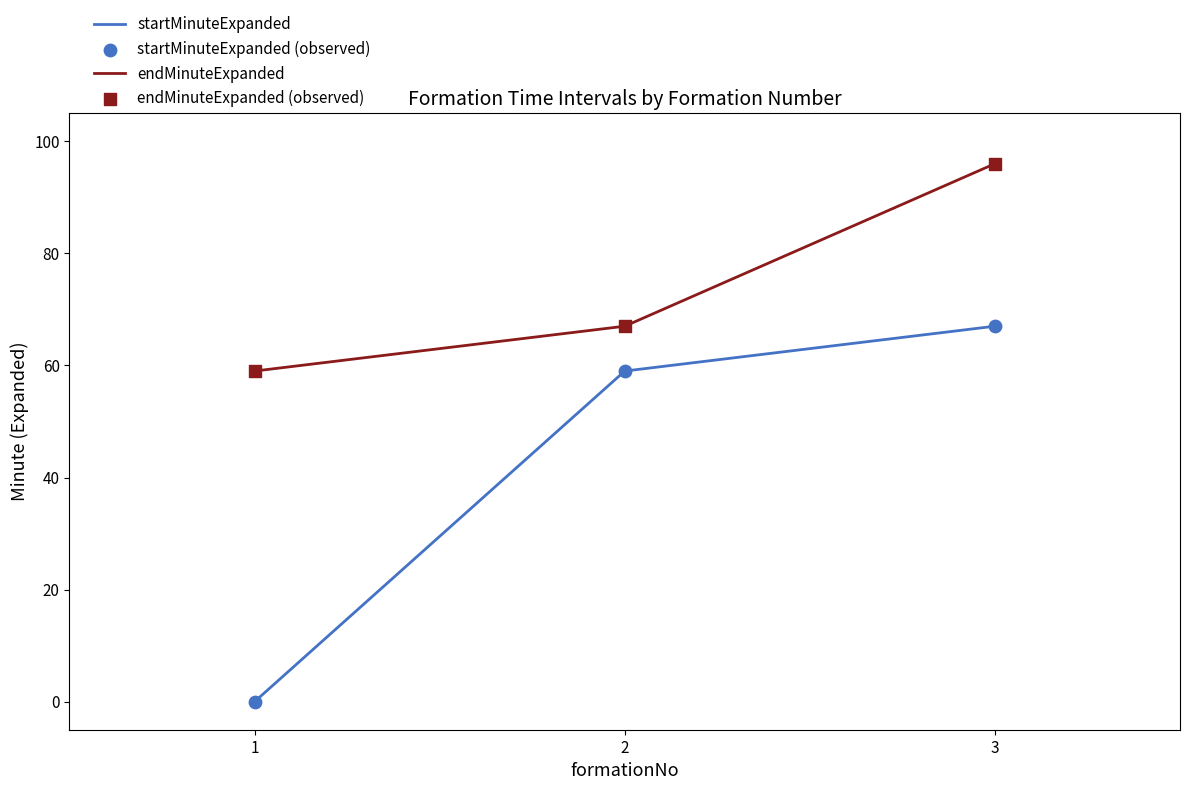

What is the total value across all series at 3?

163